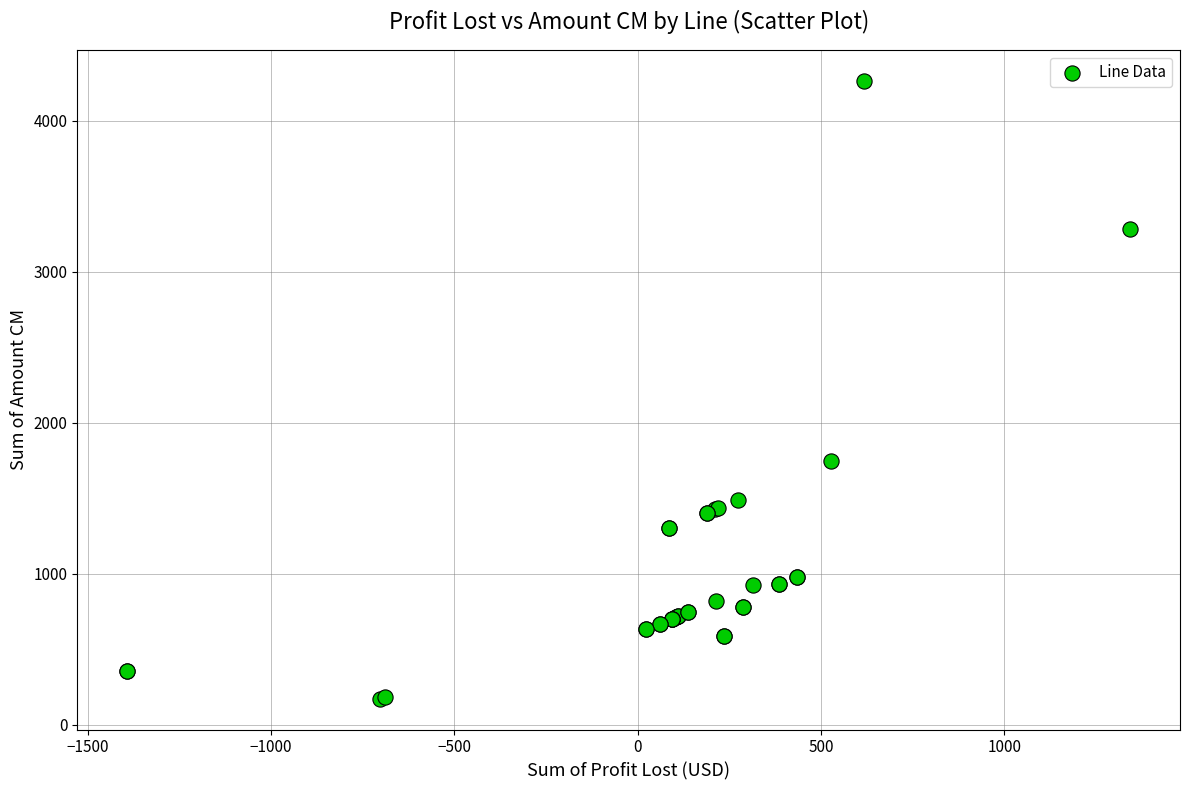

What Y value in the scatter plot is closest to 2219?

1744.1